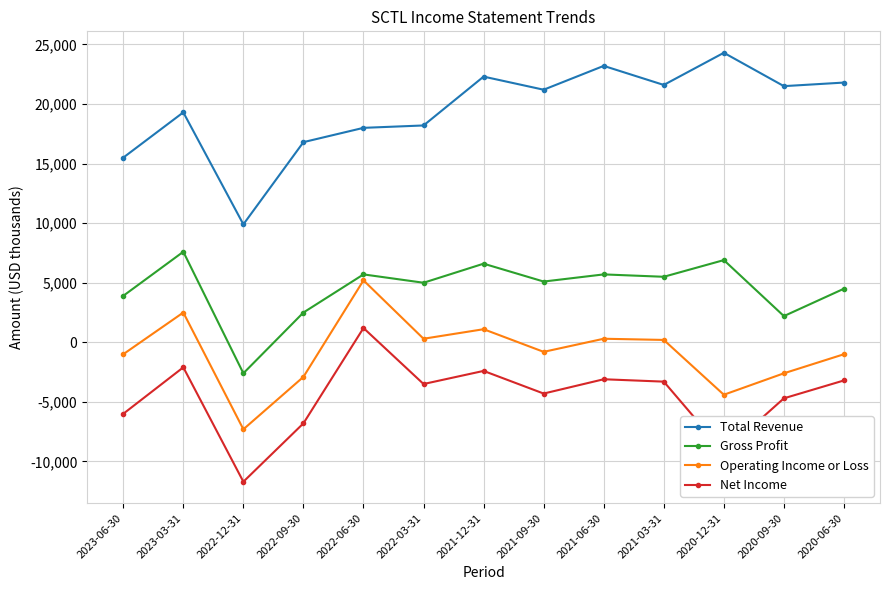

Is it true that Total Revenue equals 21800 at 2020-06-30?

True